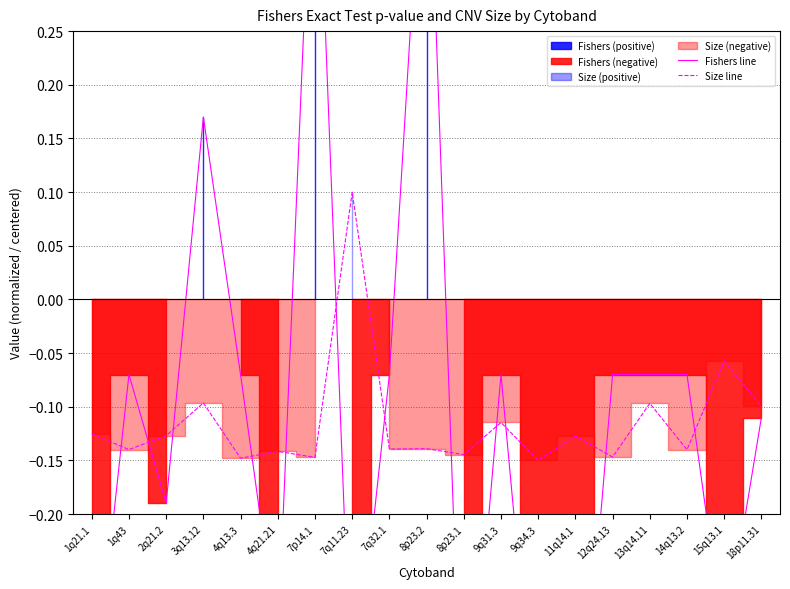

What is the highest value of the Size line series?

0.1